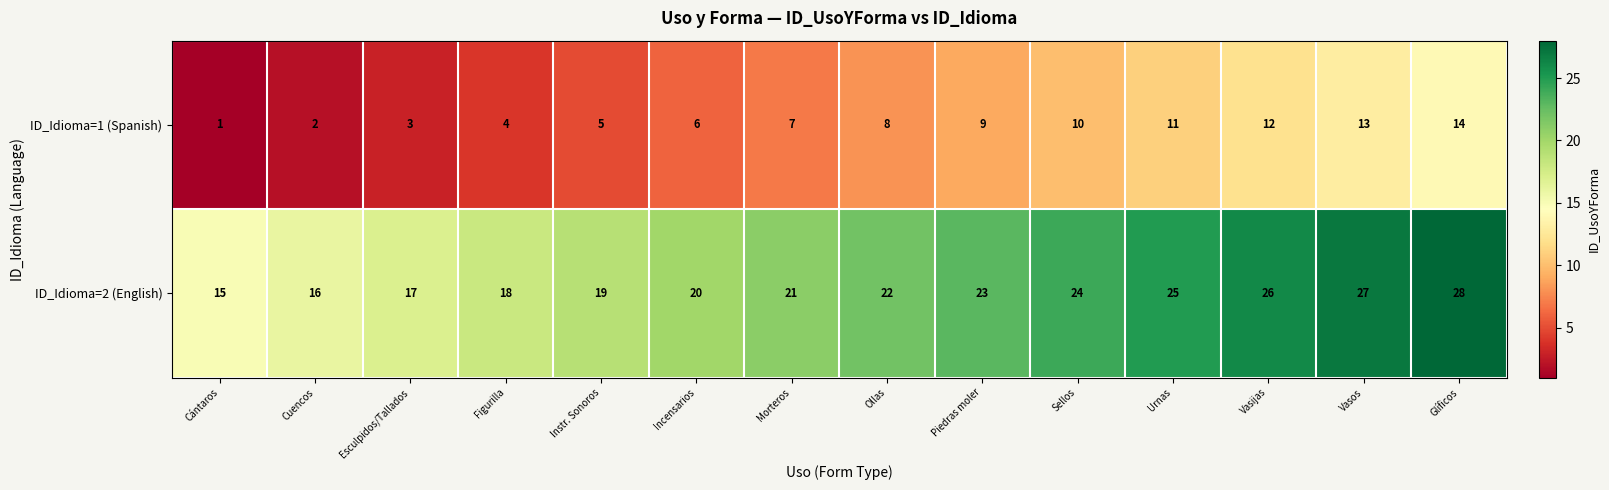

How many values in the ID_Idioma=1 (Spanish) series are below 8?

7